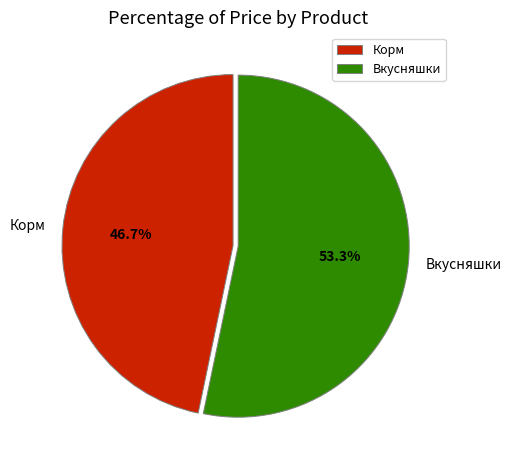

Which slice is the largest?

Вкусняшки